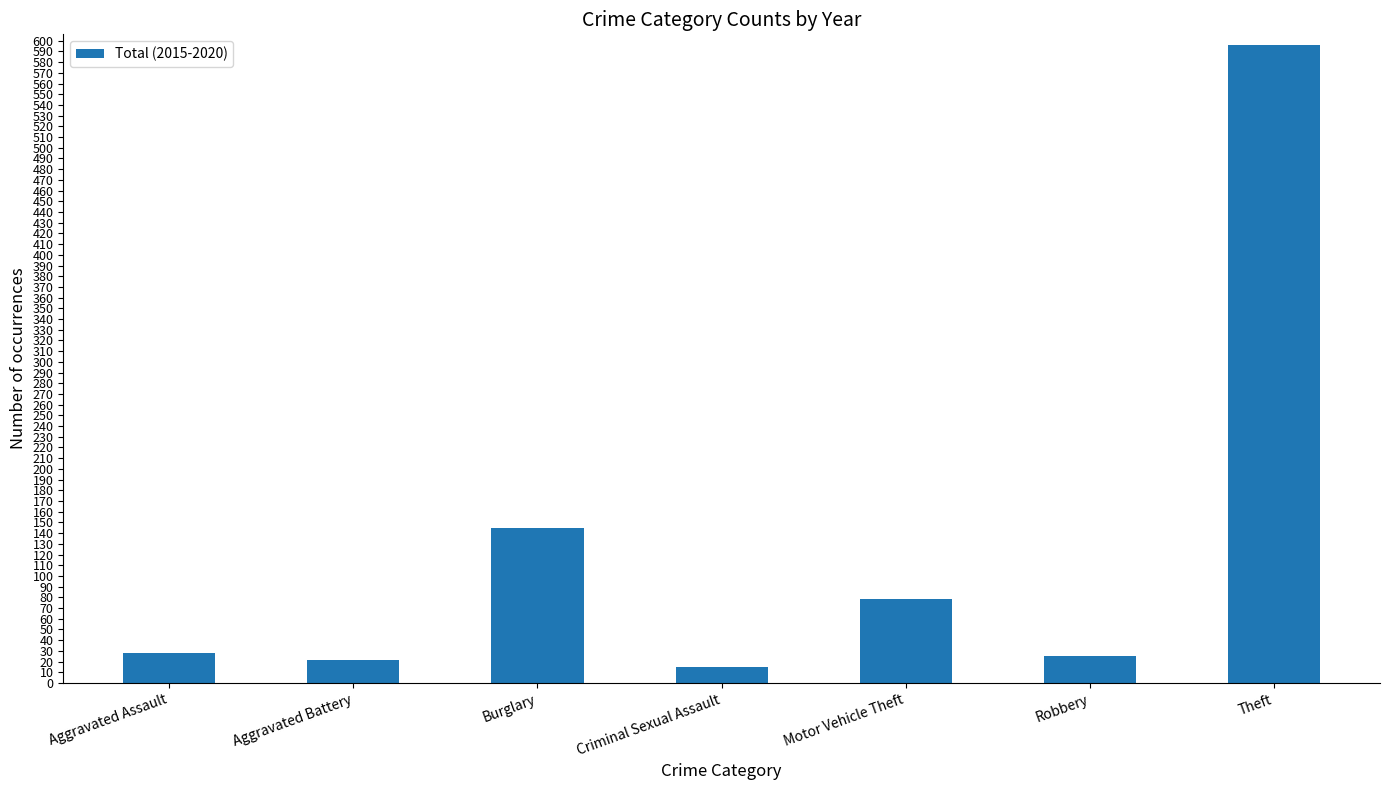

What is the label of the 7th bar from the right?

Aggravated Assault